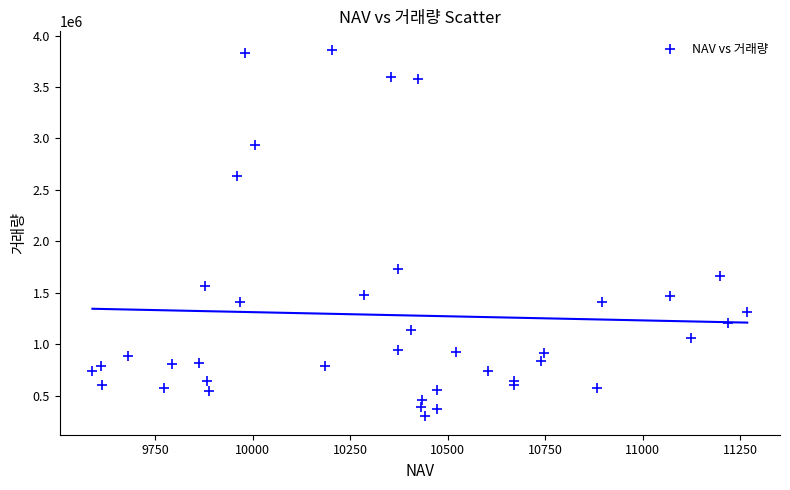

What Y value in the scatter plot is closest to 2081639?

1729880